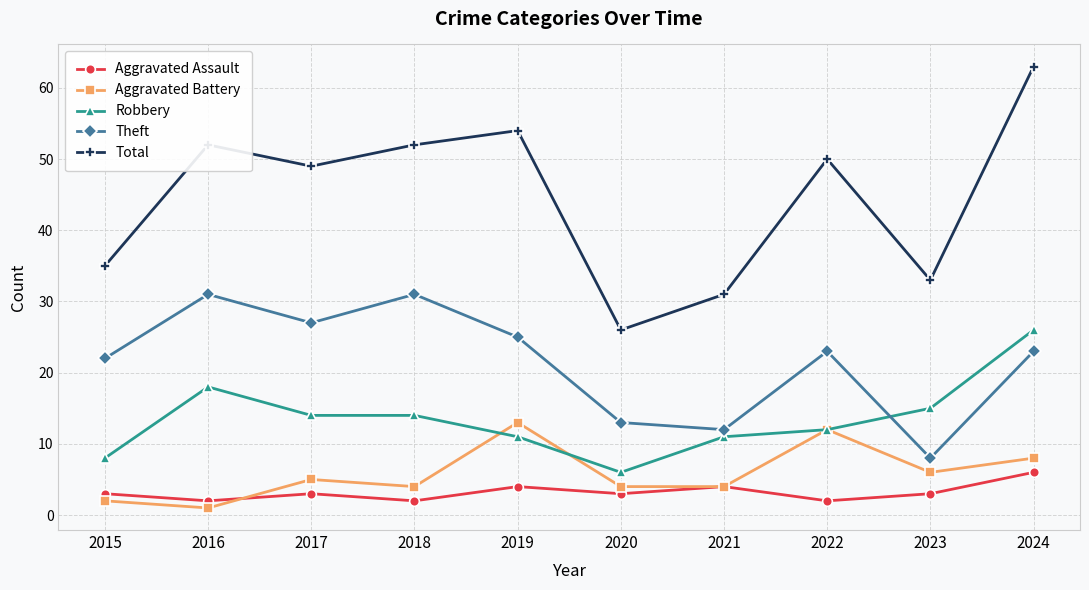

True or false: Total and Aggravated Assault intersect in this chart.

False